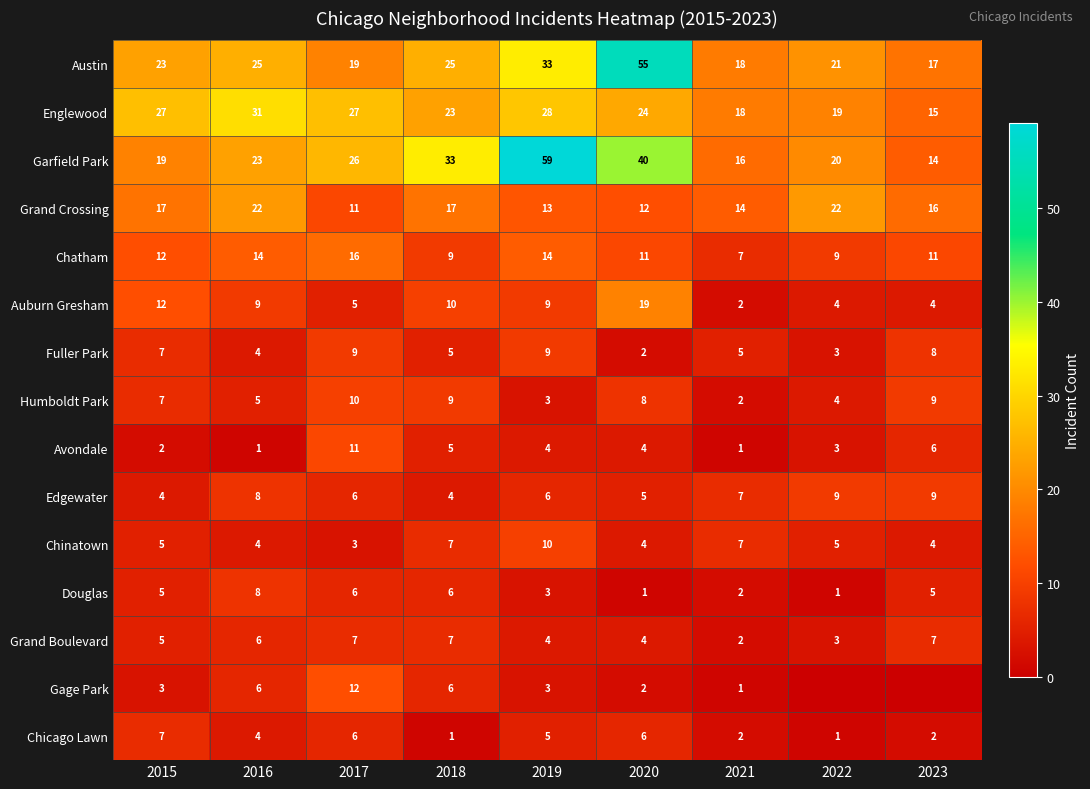

What is the approximate value of Edgewater at 2020?

5